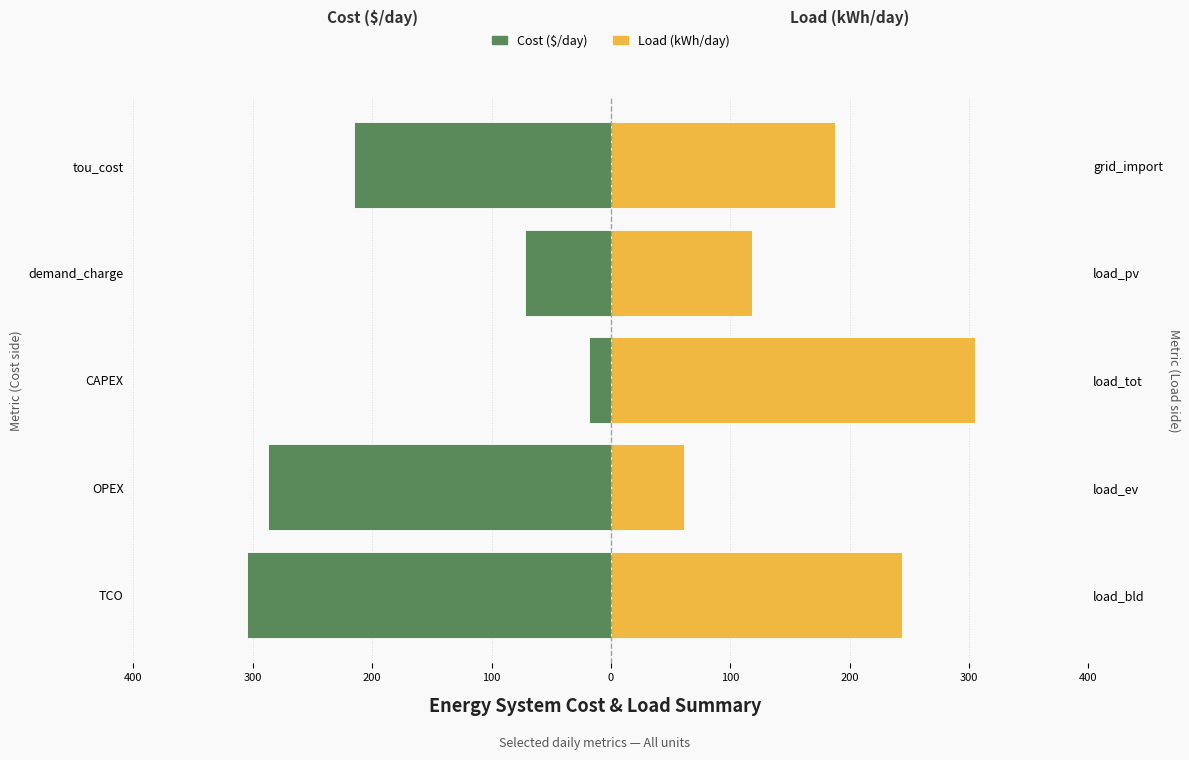

What is the average value of the Load (kWh/day, scaled) series?

183.2